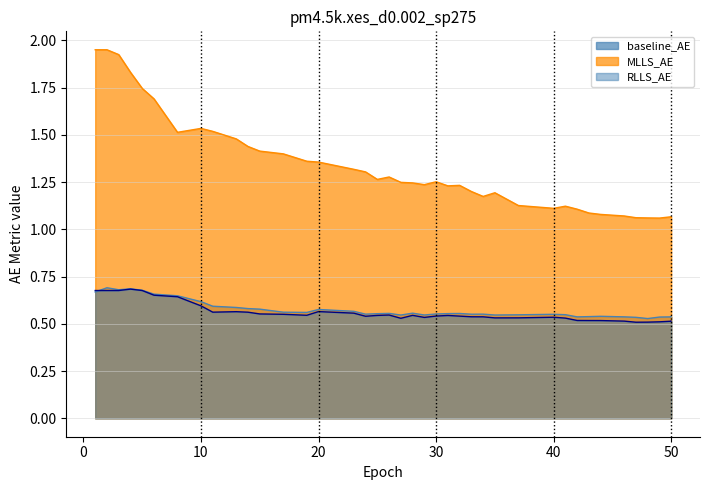

What is the sum of the MLLS_AE values at 13 and 44?

2.6